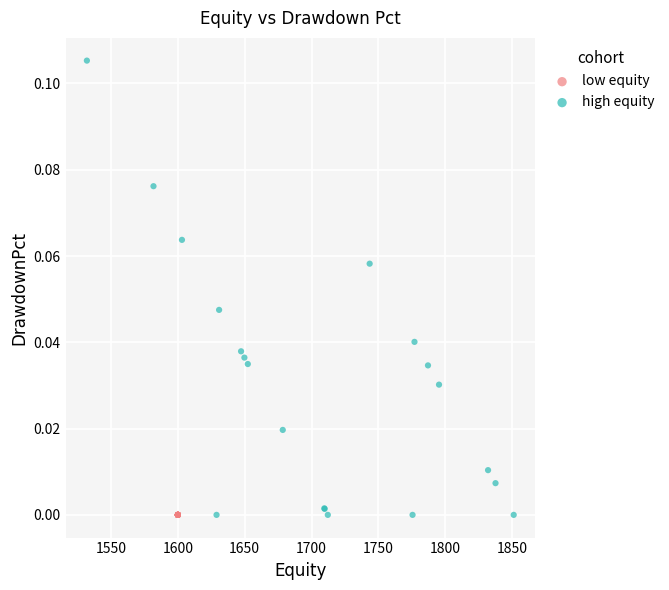

Which series contains the highest Y value?

high equity